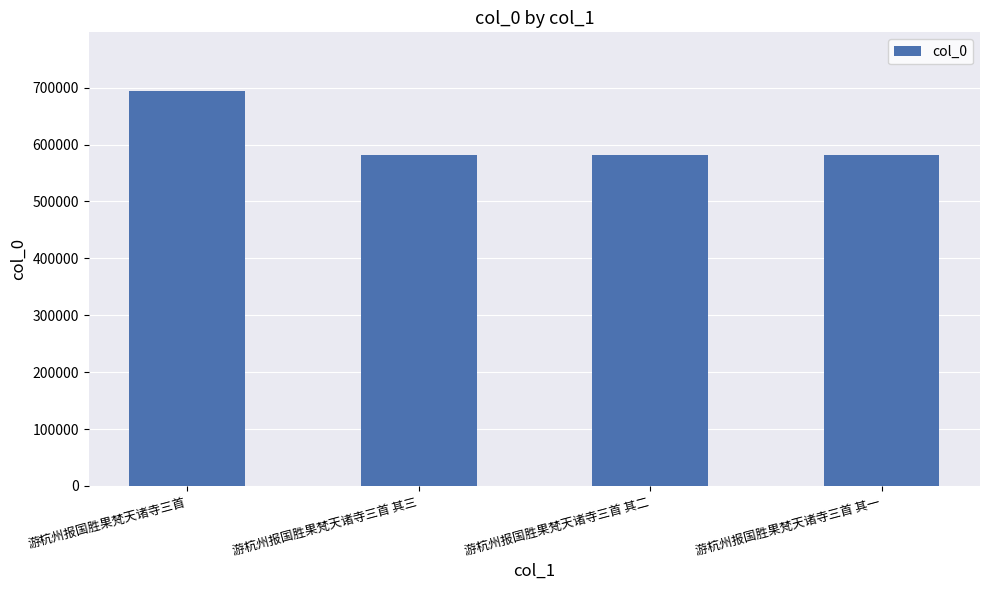

What is the approximate value at 游杭州报国胜果梵天诸寺三首?

693346